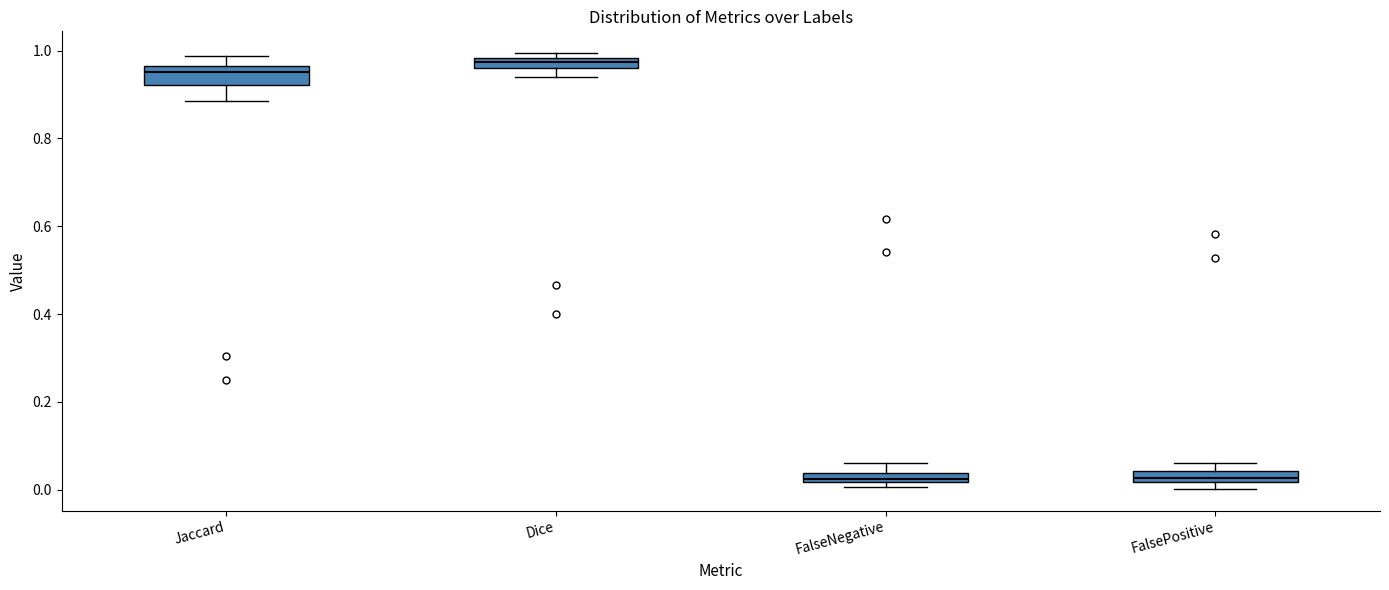

Where does the upper whisker of the box for FalseNegative end on the y-axis? The values are not printed on the chart, so give them approximately, as read against the axis.

0.06